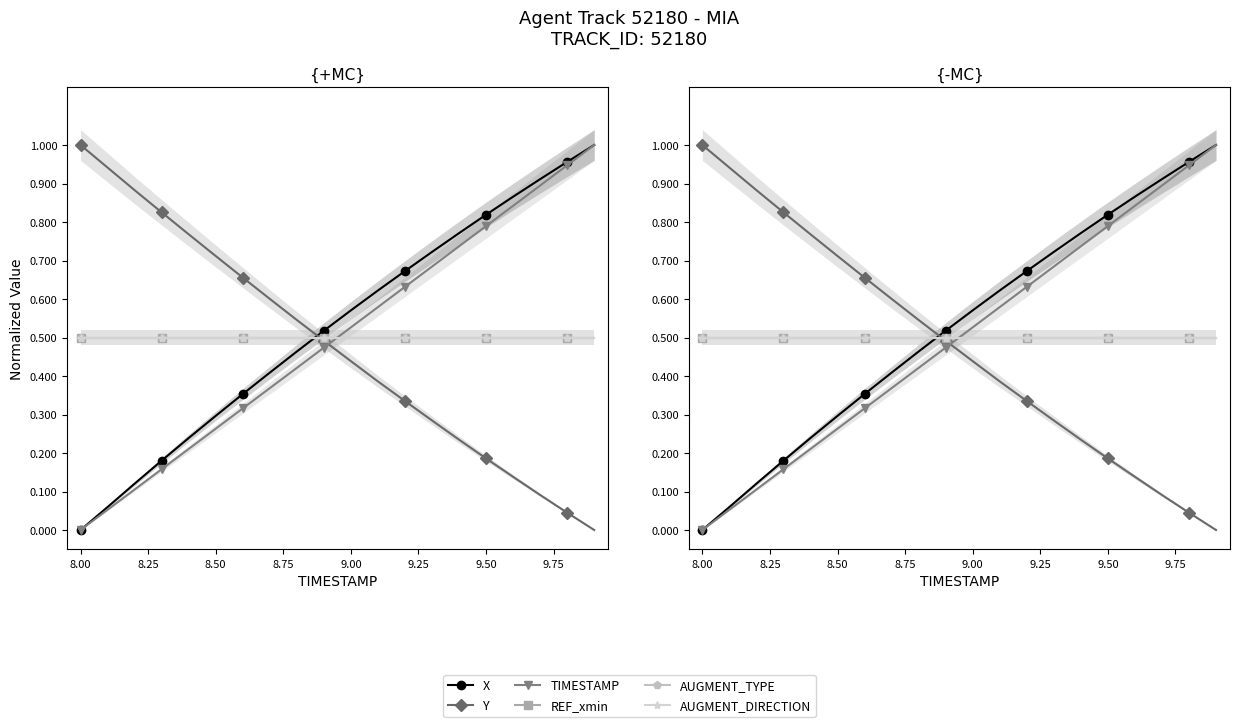

Rank the series by their maximum value, from highest to lowest.

X, Y, TIMESTAMP, REF_xmin, AUGMENT_TYPE, AUGMENT_DIRECTION